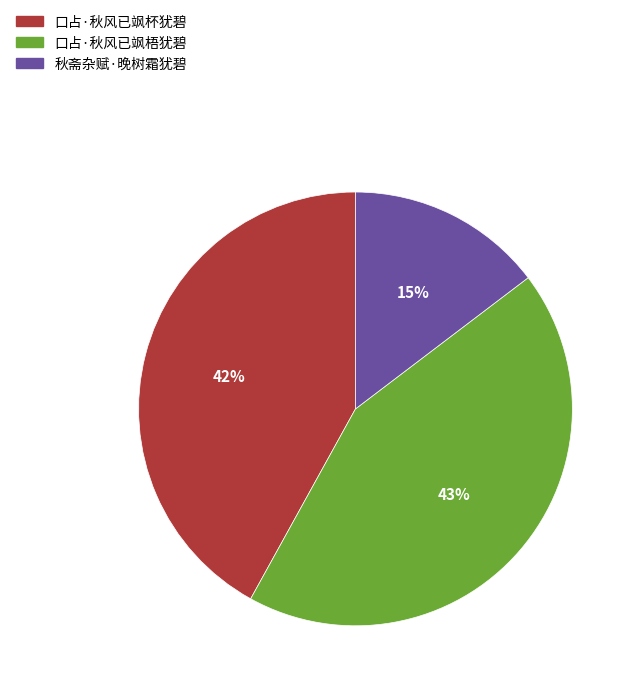

How many slices are in this pie chart?

3